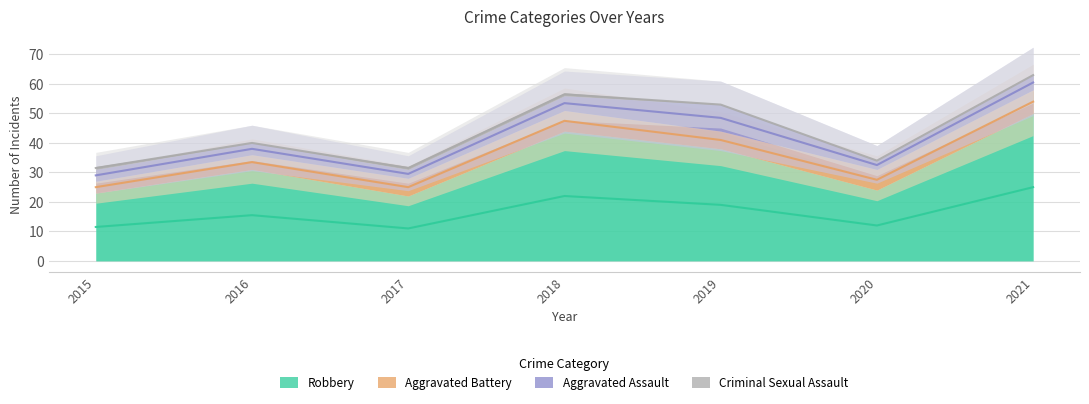

How many Aggravated Battery values are between 5 and 7?

5